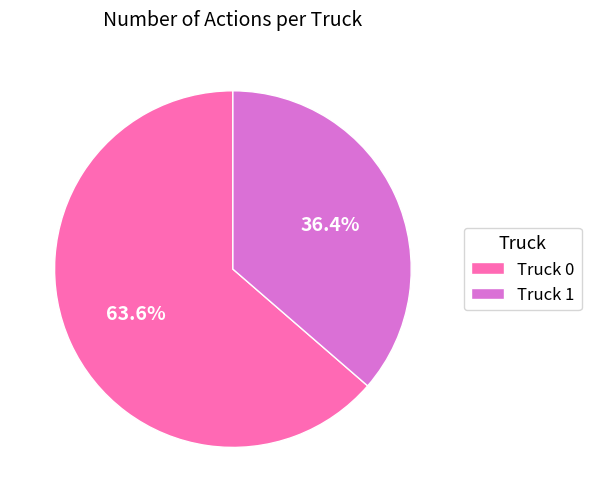

Does Truck 1 account for over 50% of the chart?

No